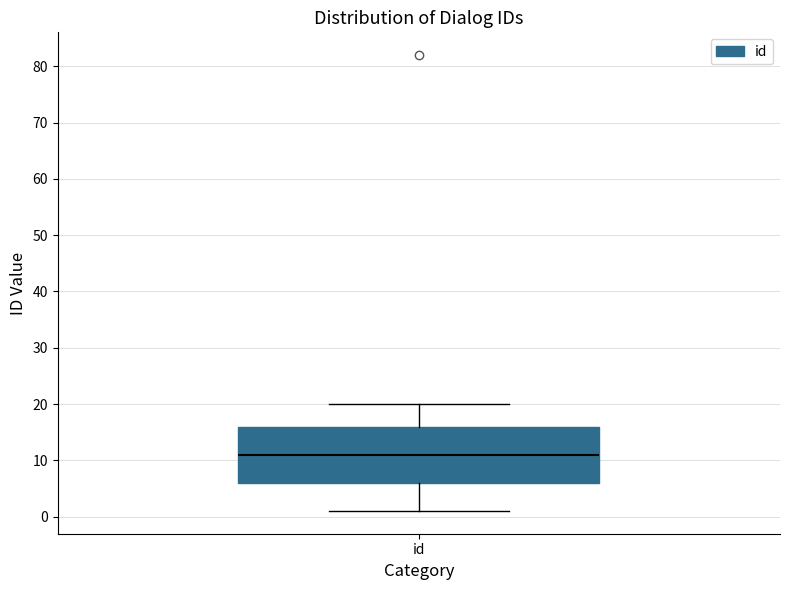

Read this box plot against the y-axis: the position of the median line, the range covered by the box, and the ends of both whiskers. The values are not printed on the chart, so give them approximately, as read against the axis.

median 11, box 6 to 16, whiskers 1 to 20